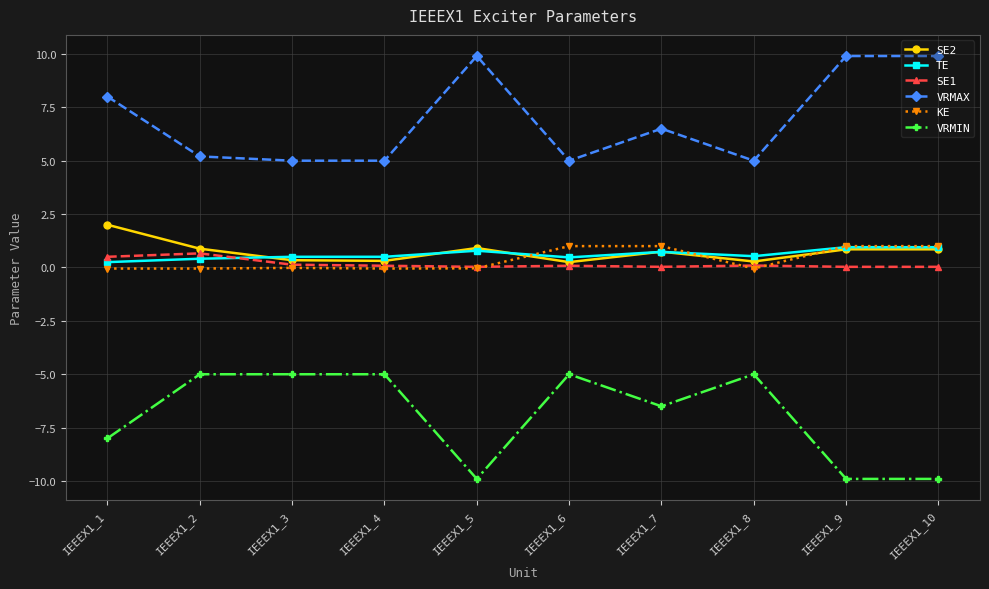

What is the difference between the VRMIN values at IEEEX1_8 and IEEEX1_1?

3.0